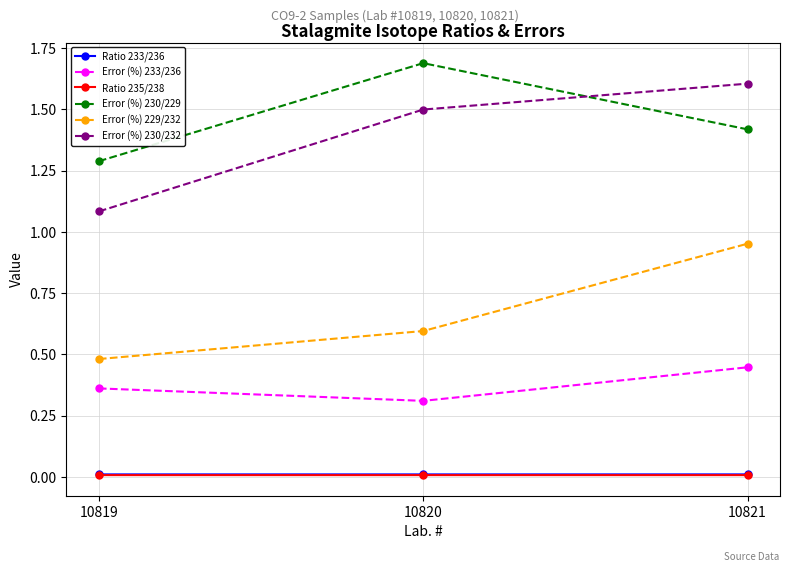

What is the sum of the Error (%) 230/229 values at 10820 and 10819?

3.0